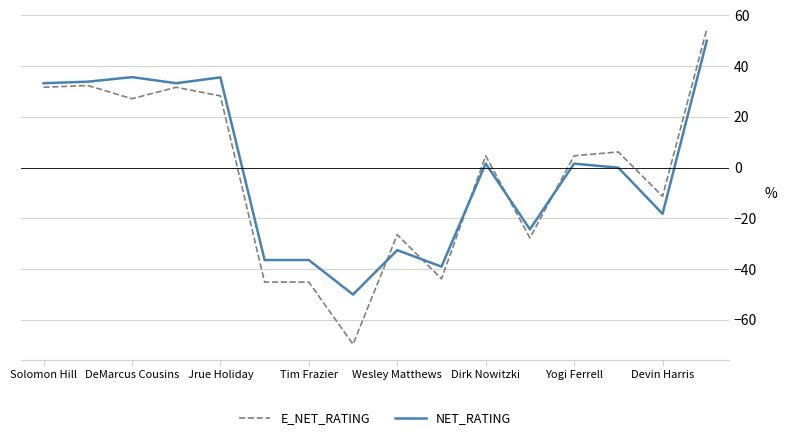

What is the maximum value shown in the chart?

54.6